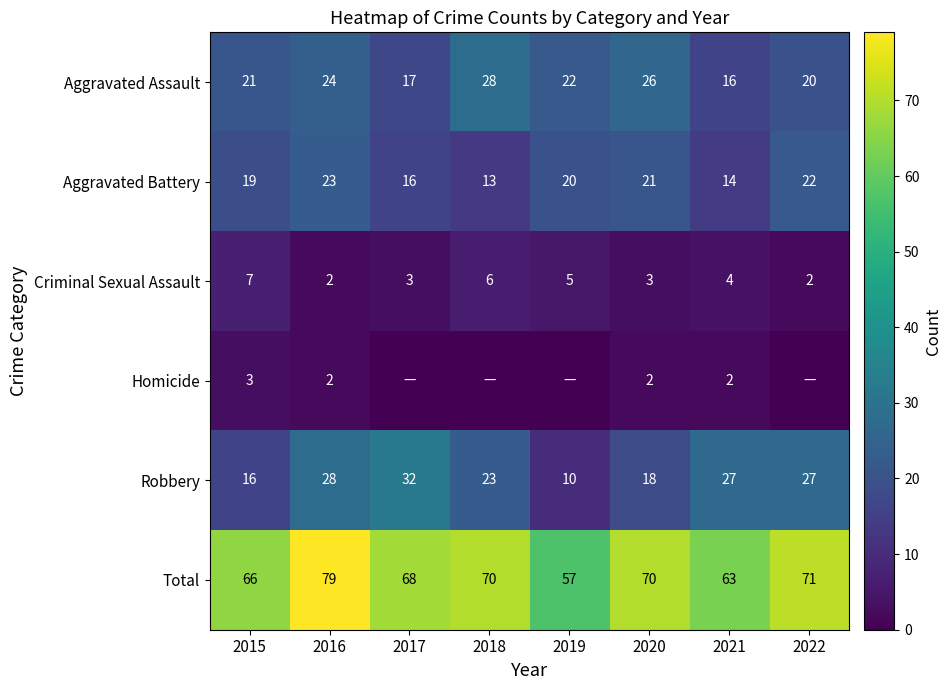

Read the Aggravated Battery value at 2017, to the nearest 10.

20